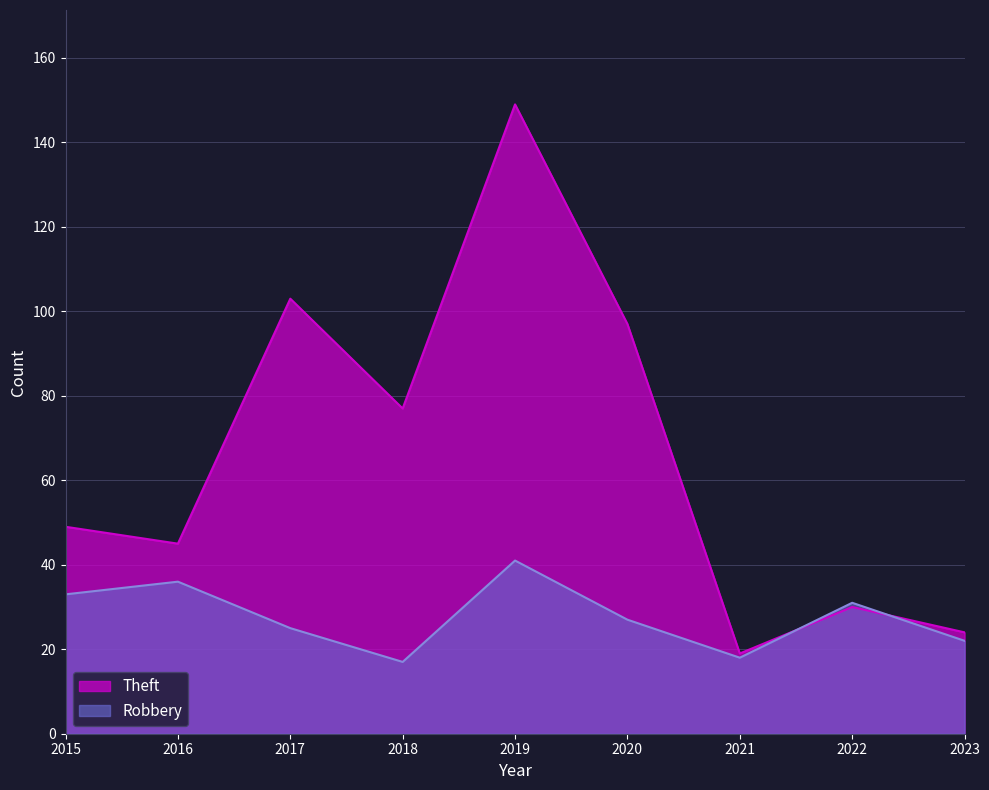

Between 2018 and 2022, which series saw the biggest shift?

Theft